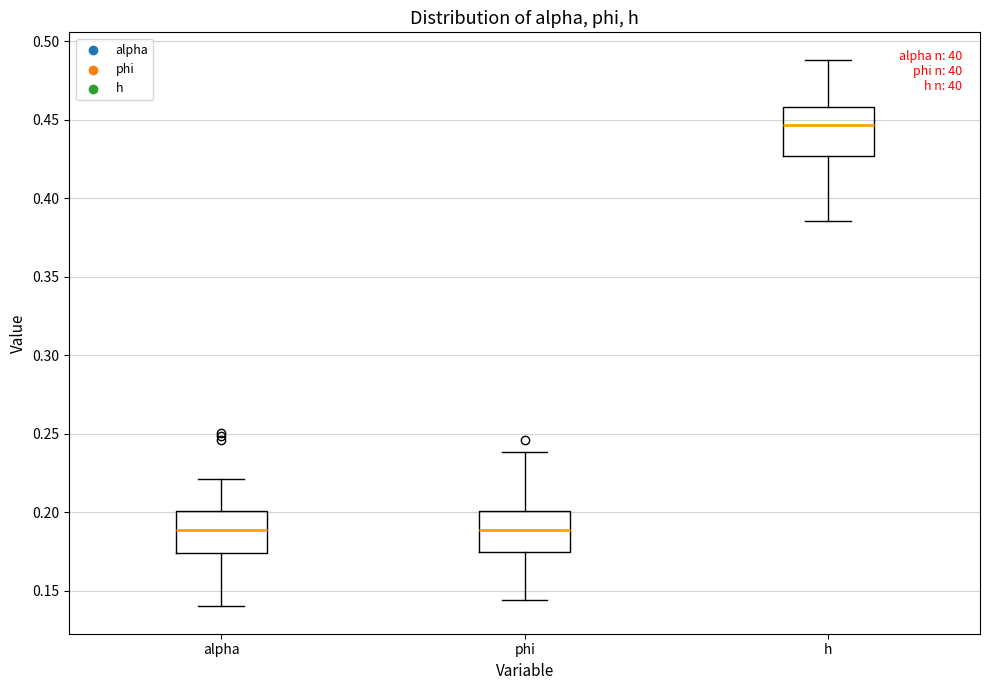

Reading left to right, read every box against the y-axis: the position of its median line, the range the box covers, and the ends of its whiskers. The values are not printed on the chart, so give them approximately, as read against the axis.

alpha: median 0.190, box 0.175 to 0.200, whiskers 0.140 to 0.220
phi: median 0.190, box 0.175 to 0.200, whiskers 0.145 to 0.240
h: median 0.445, box 0.425 to 0.460, whiskers 0.385 to 0.490